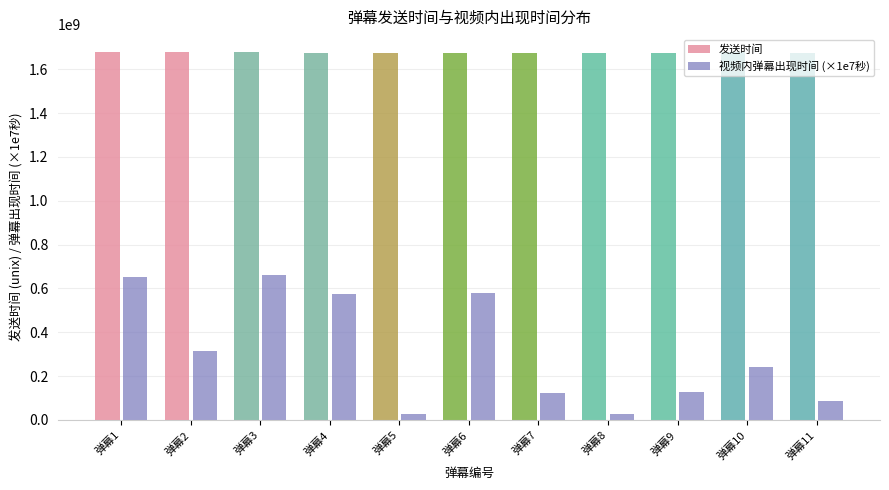

The value of 发送时间 at 弹幕9 is 1676164824.0. True or false?

True